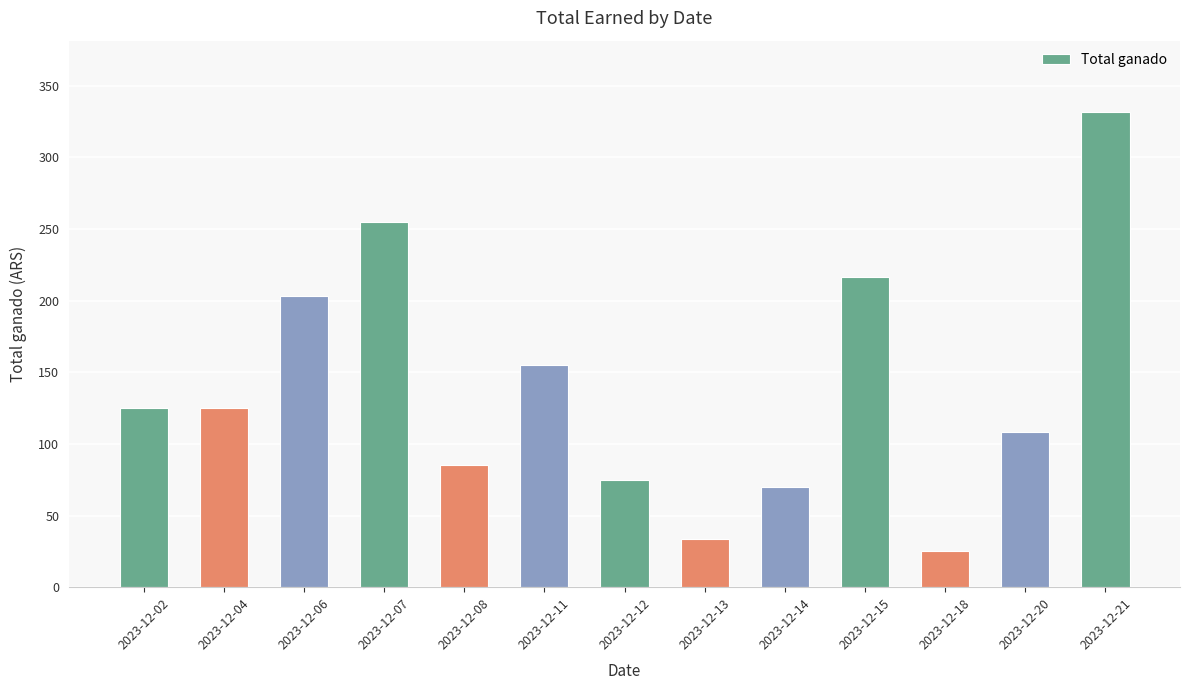

Reading right to left, extract all data points from this chart.

331.7	108.3	25.0	216.7	70.0	33.3	75.0	155.0	85.0	255.0	203.3	125.0	125.0